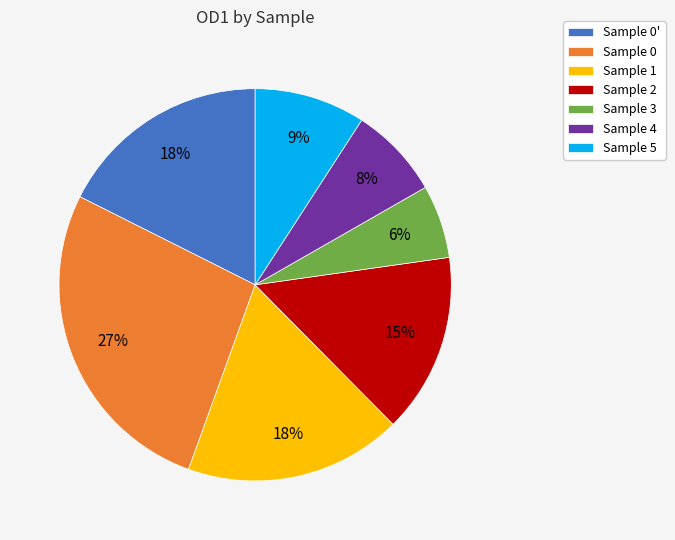

To the nearest percent, what percentage of the pie is Sample 0'?

18%